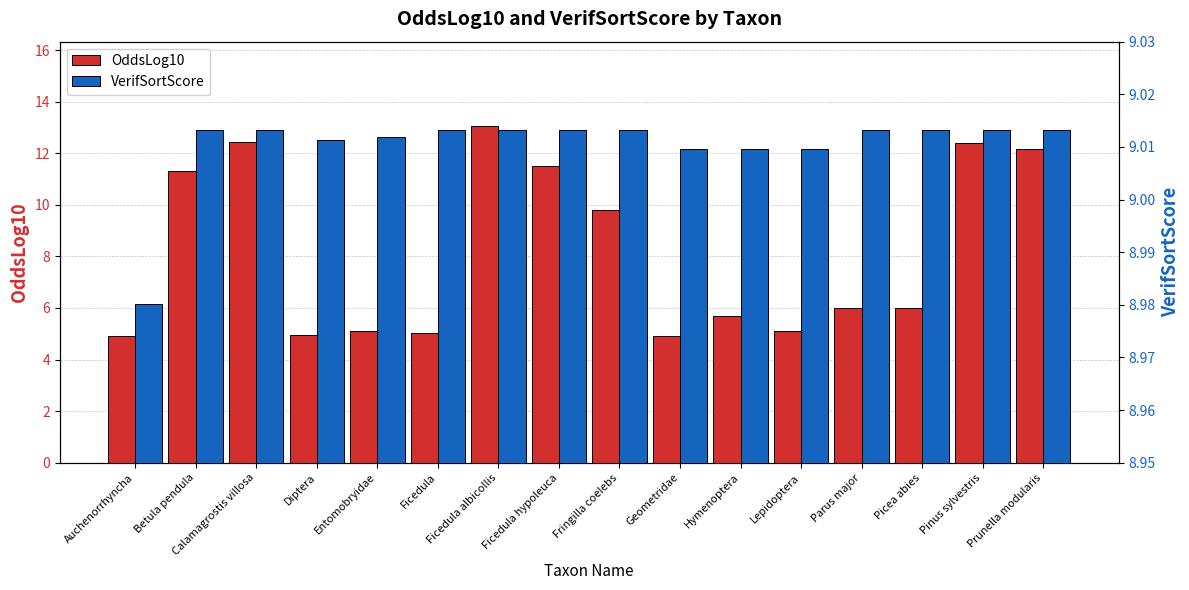

What position from the right is Ficedula?

11